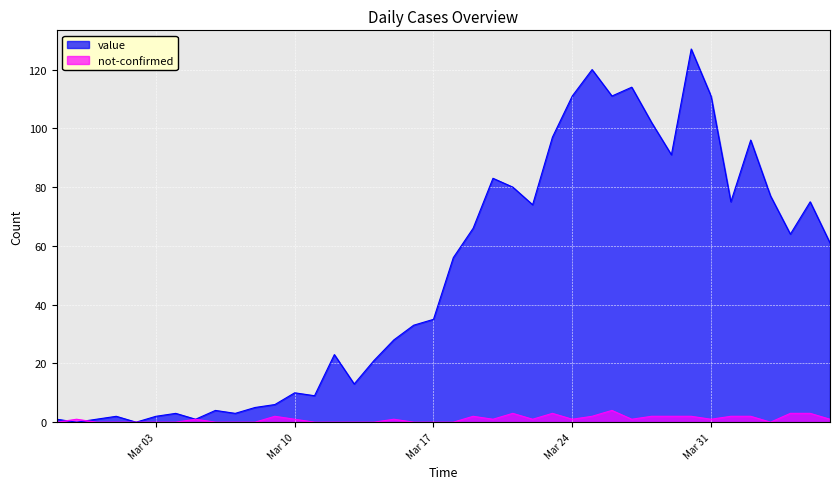

How many data points in value are less than 56?

20